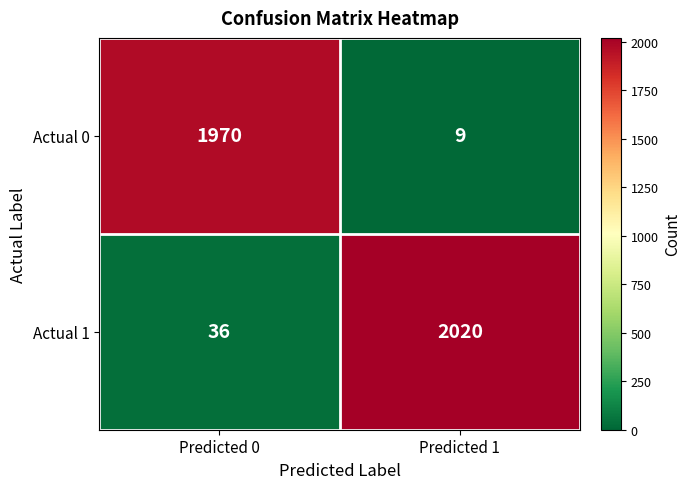

Reading left to right, list all the values displayed in this chart.

Actual 0: 1970	9
Actual 1: 36	2020